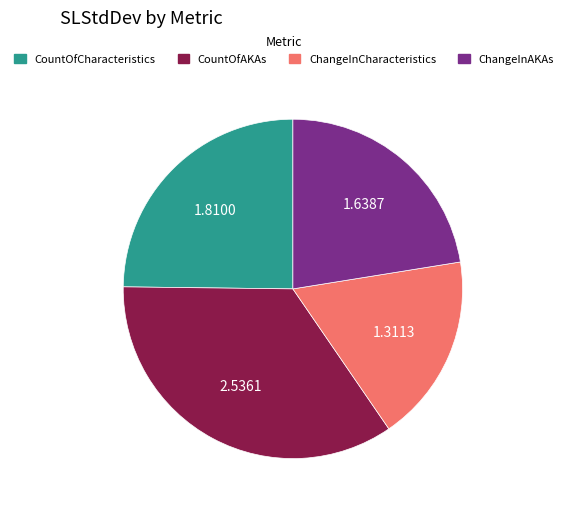

Is there any slice that represents more than half of the pie?

No